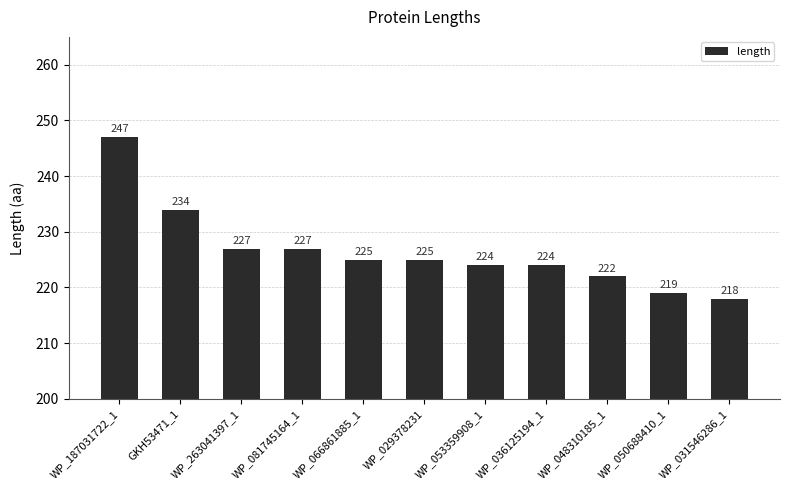

Approximately how many times larger is the value at WP_036125194_1 compared to WP_263041397_1?

1.0